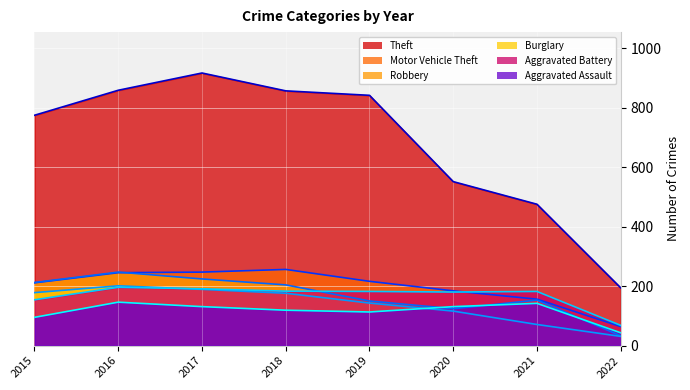

What is the value of the Theft (line) point at the 1st from the left?

774